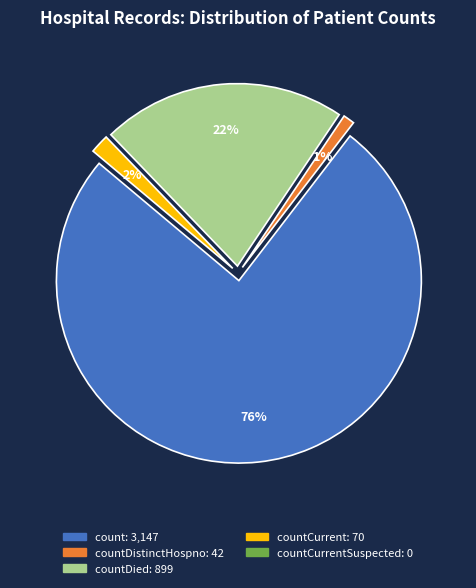

What is the change in value from count to countDistinctHospno?

-3105